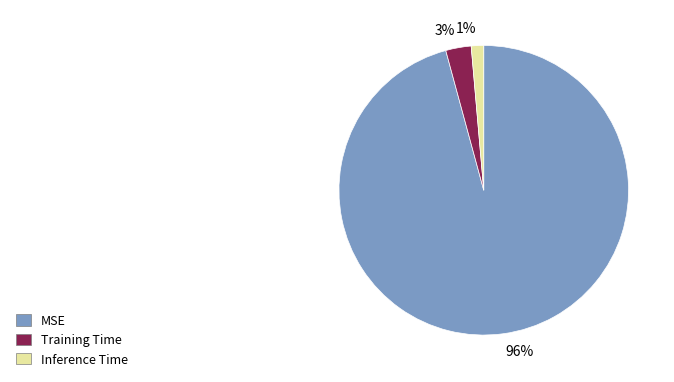

The 96% slice represents 96% of the pie. True or false?

True